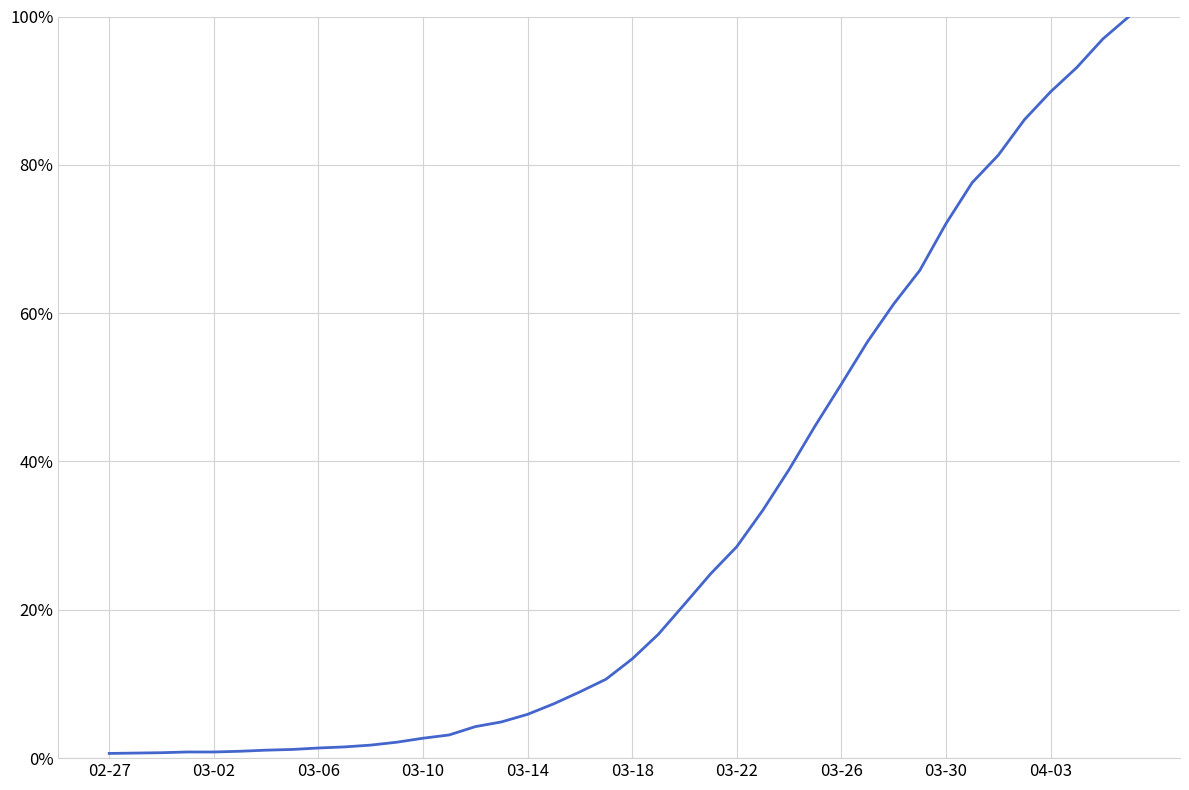

Is this an area chart (filled region under the line)?

No